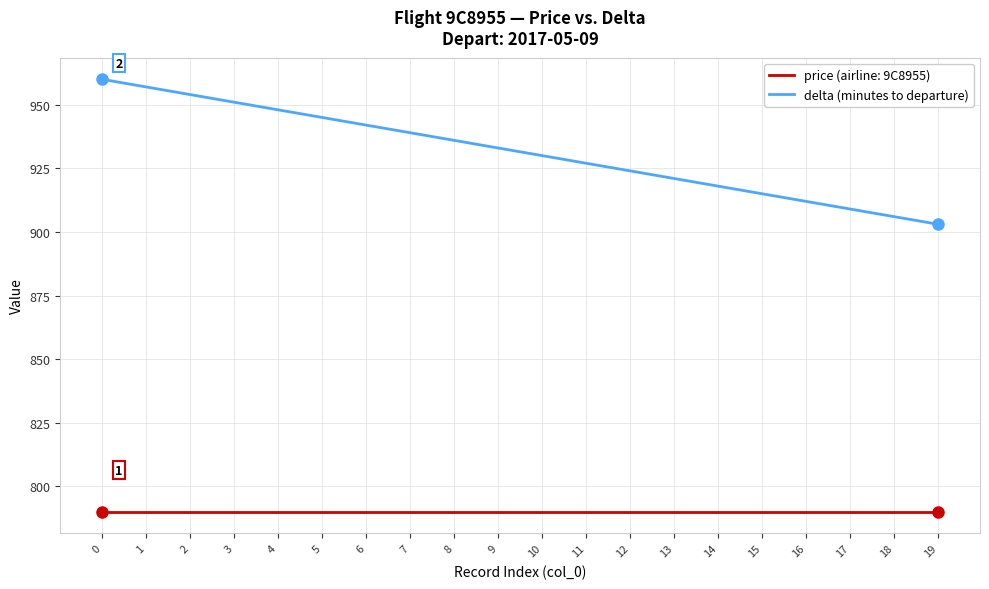

True or false: delta (minutes to departure) and price (airline: 9C8955) intersect in this chart.

False